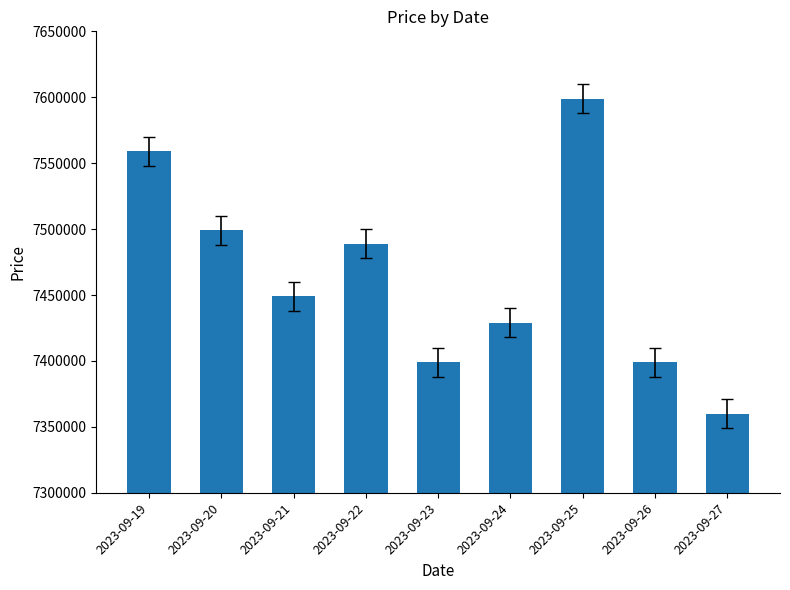

At which label does the data first exceed 7449000?

2023-09-19